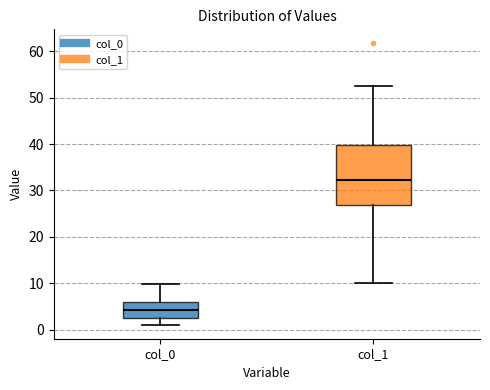

Reading left to right, read every box against the y-axis: the position of its median line, the range the box covers, and the ends of its whiskers. The values are not printed on the chart, so give them approximately, as read against the axis.

col_0: median 4, box 3 to 6, whiskers 1 to 10
col_1: median 32, box 27 to 40, whiskers 10 to 53